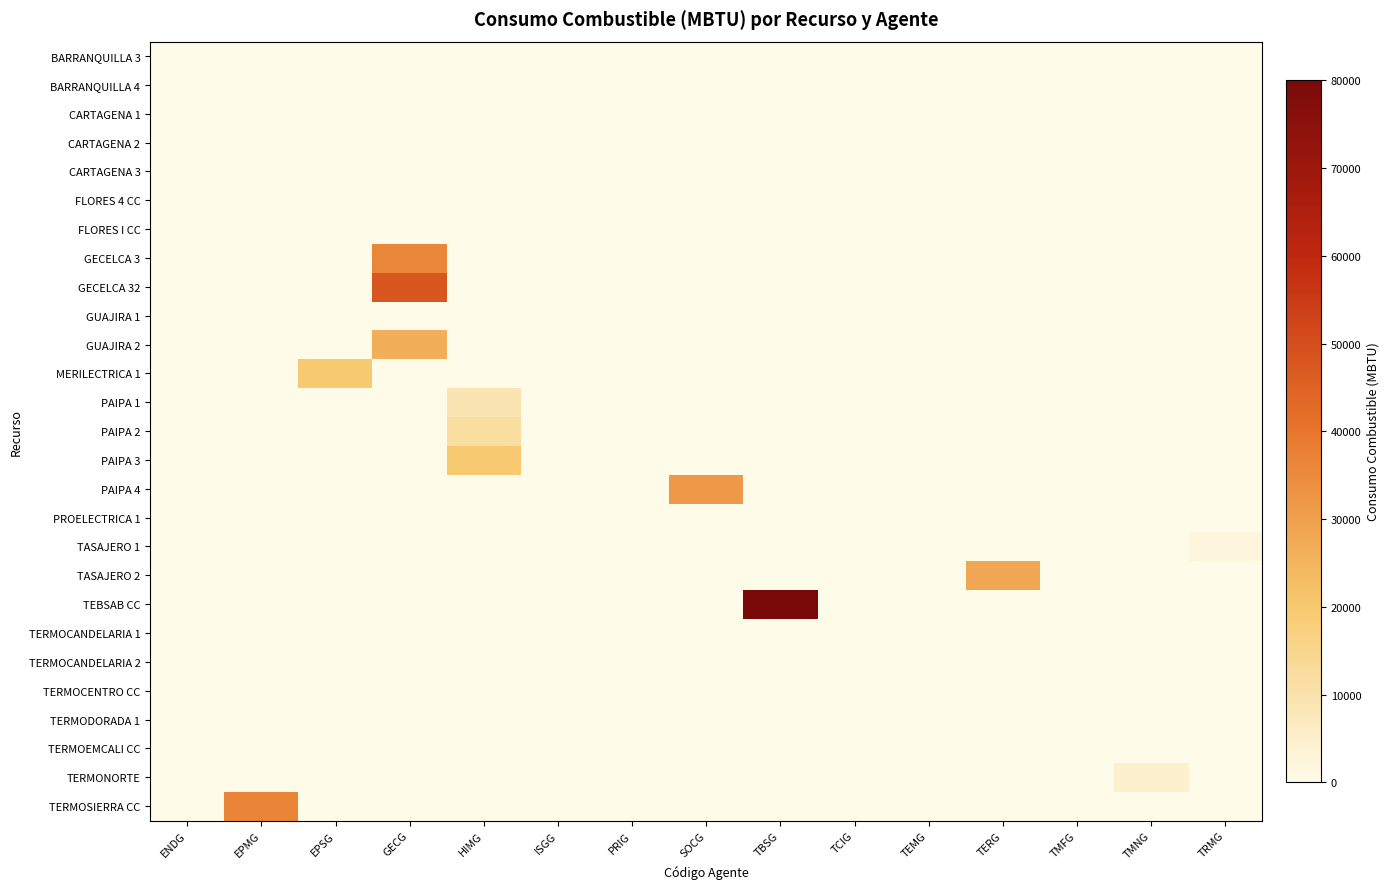

Reading left to right, what are all the values shown in this chart?

row_0: 0.0	0.0	0.0	0.0	0.0	0.0	0.0	0.0	0.0	0.0	0.0	0.0	0.0	0.0	0.0
row_1: 0.0	0.0	0.0	0.0	0.0	0.0	0.0	0.0	0.0	0.0	0.0	0.0	0.0	0.0	0.0
row_2: 0.0	0.0	0.0	0.0	0.0	0.0	0.0	0.0	0.0	0.0	0.0	0.0	0.0	0.0	0.0
row_3: 0.0	0.0	0.0	0.0	0.0	0.0	0.0	0.0	0.0	0.0	0.0	0.0	0.0	0.0	0.0
row_4: 0.0	0.0	0.0	0.0	0.0	0.0	0.0	0.0	0.0	0.0	0.0	0.0	0.0	0.0	0.0
row_5: 0.0	0.0	0.0	0.0	0.0	0.0	0.0	0.0	0.0	0.0	0.0	0.0	0.0	0.0	0.0
row_6: 0.0	0.0	0.0	0.0	0.0	0.0	0.0	0.0	0.0	0.0	0.0	0.0	0.0	0.0	0.0
row_7: 0.0	0.0	0.0	36098.0	0.0	0.0	0.0	0.0	0.0	0.0	0.0	0.0	0.0	0.0	0.0
row_8: 0.0	0.0	0.0	47949.9	0.0	0.0	0.0	0.0	0.0	0.0	0.0	0.0	0.0	0.0	0.0
row_9: 0.0	0.0	0.0	0.0	0.0	0.0	0.0	0.0	0.0	0.0	0.0	0.0	0.0	0.0	0.0
row_10: 0.0	0.0	0.0	26229.7	0.0	0.0	0.0	0.0	0.0	0.0	0.0	0.0	0.0	0.0	0.0
row_11: 0.0	0.0	19520.7	0.0	0.0	0.0	0.0	0.0	0.0	0.0	0.0	0.0	0.0	0.0	0.0
row_12: 0.0	0.0	0.0	0.0	9038.3	0.0	0.0	0.0	0.0	0.0	0.0	0.0	0.0	0.0	0.0
row_13: 0.0	0.0	0.0	0.0	11643.1	0.0	0.0	0.0	0.0	0.0	0.0	0.0	0.0	0.0	0.0
row_14: 0.0	0.0	0.0	0.0	19464.3	0.0	0.0	0.0	0.0	0.0	0.0	0.0	0.0	0.0	0.0
row_15: 0.0	0.0	0.0	0.0	0.0	0.0	0.0	31283.3	0.0	0.0	0.0	0.0	0.0	0.0	0.0
row_16: 0.0	0.0	0.0	0.0	0.0	0.0	0.0	0.0	0.0	0.0	0.0	0.0	0.0	0.0	0.0
row_17: 0.0	0.0	0.0	0.0	0.0	0.0	0.0	0.0	0.0	0.0	0.0	0.0	0.0	0.0	2045.1
row_18: 0.0	0.0	0.0	0.0	0.0	0.0	0.0	0.0	0.0	0.0	0.0	28419.9	0.0	0.0	0.0
row_19: 0.0	0.0	0.0	0.0	0.0	0.0	0.0	0.0	80062.9	0.0	0.0	0.0	0.0	0.0	0.0
row_20: 0.0	0.0	0.0	0.0	0.0	0.0	0.0	0.0	0.0	0.0	0.0	0.0	0.0	0.0	0.0
row_21: 0.0	0.0	0.0	0.0	0.0	0.0	0.0	0.0	0.0	0.0	0.0	0.0	0.0	0.0	0.0
row_22: 0.0	0.0	0.0	0.0	0.0	0.0	0.0	0.0	0.0	0.0	0.0	0.0	0.0	0.0	0.0
row_23: 0.0	0.0	0.0	0.0	0.0	0.0	0.0	0.0	0.0	0.0	0.0	0.0	0.0	0.0	0.0
row_24: 0.0	0.0	0.0	0.0	0.0	0.0	0.0	0.0	0.0	0.0	0.0	0.0	0.0	0.0	0.0
row_25: 0.0	0.0	0.0	0.0	0.0	0.0	0.0	0.0	0.0	0.0	0.0	0.0	0.0	4408.9	0.0
row_26: 0.0	36296.6	0.0	0.0	0.0	0.0	0.0	0.0	0.0	0.0	0.0	0.0	0.0	0.0	0.0